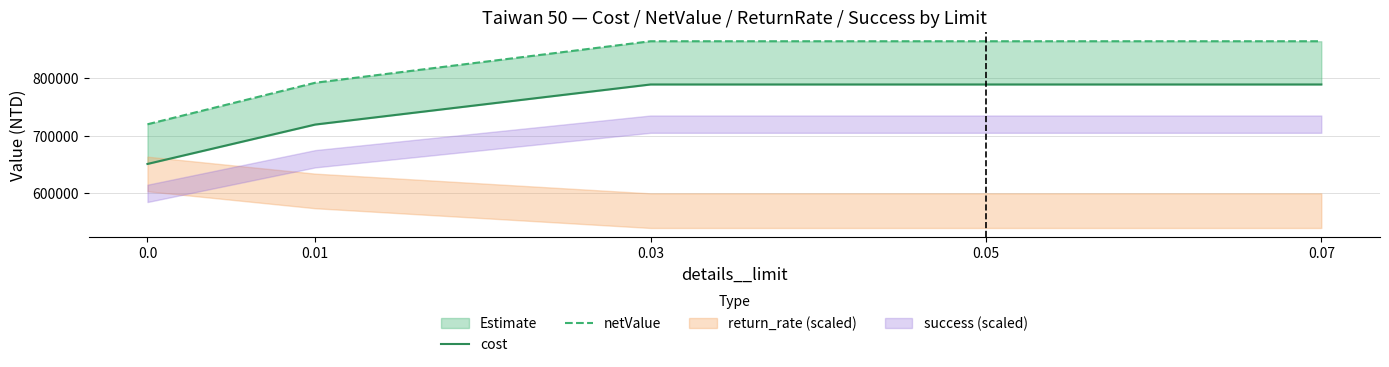

How many lines are shown in the chart?

2